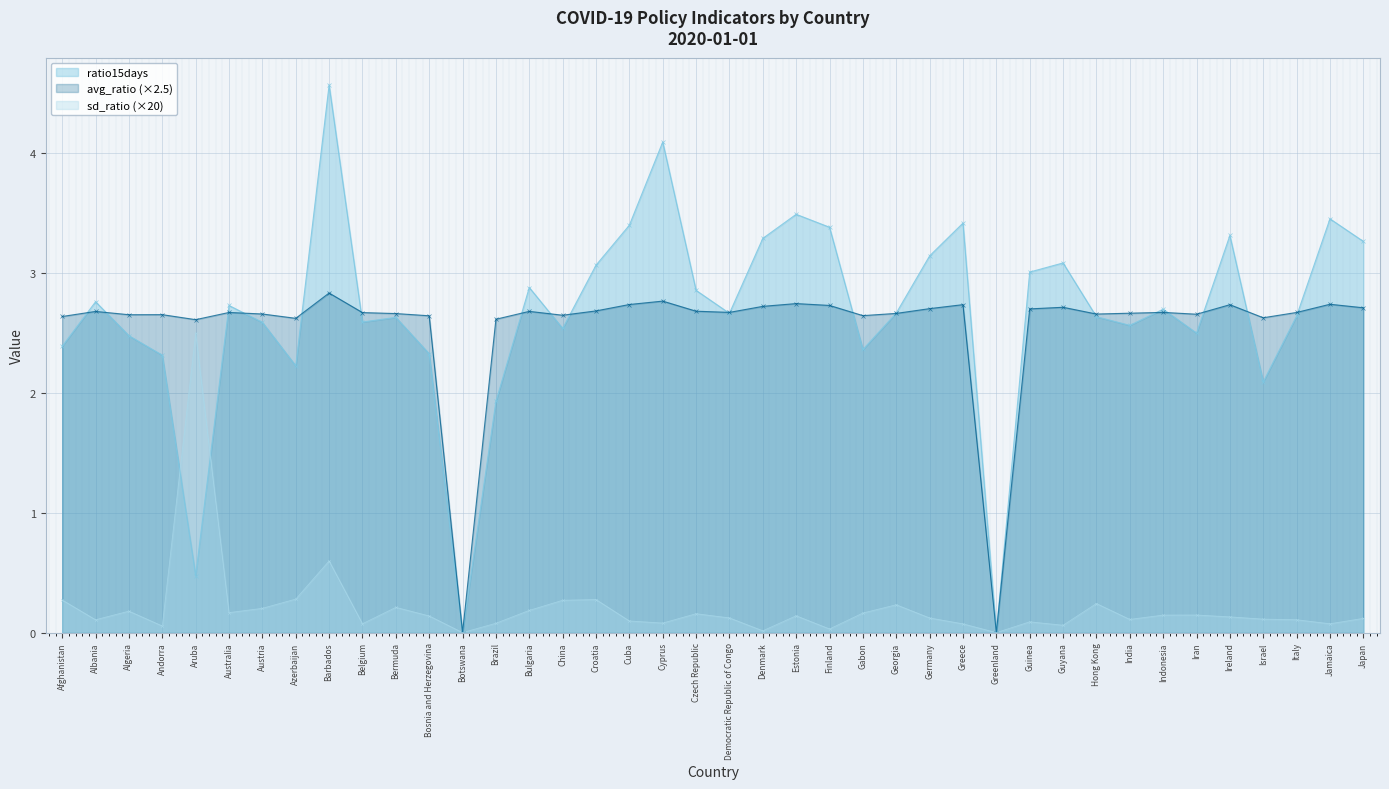

How many positive values does the ratio15days series have?

38